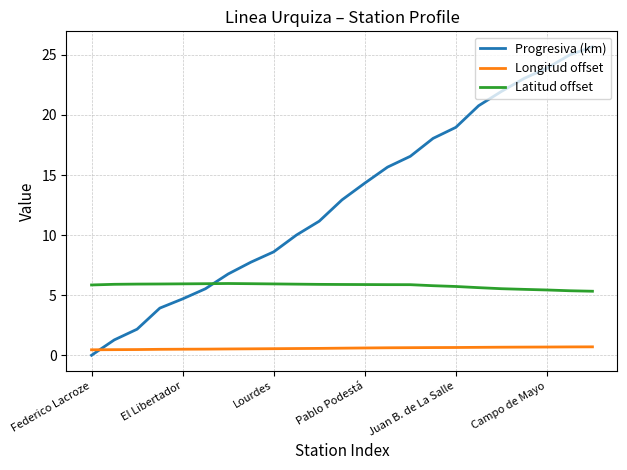

Count the number of categories in the chart.

23